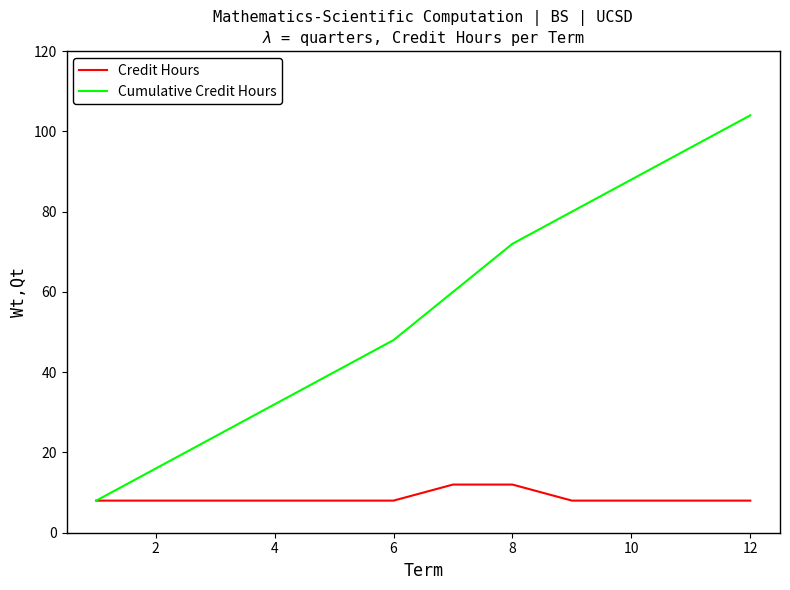

What is the maximum value shown in the chart?

104